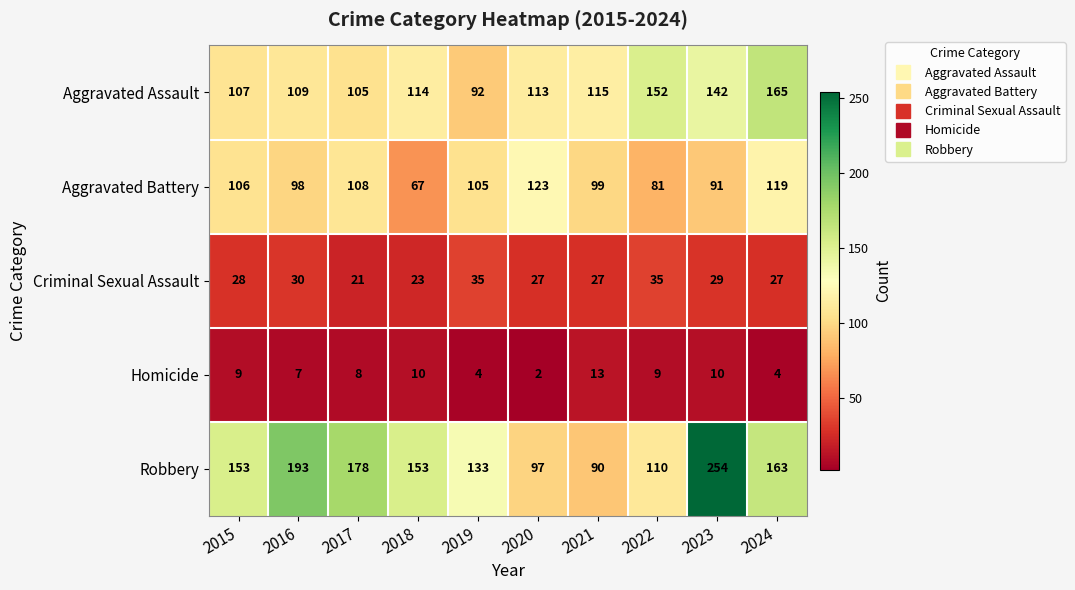

True or false: Aggravated Battery has a value of 98 at 2016.

True